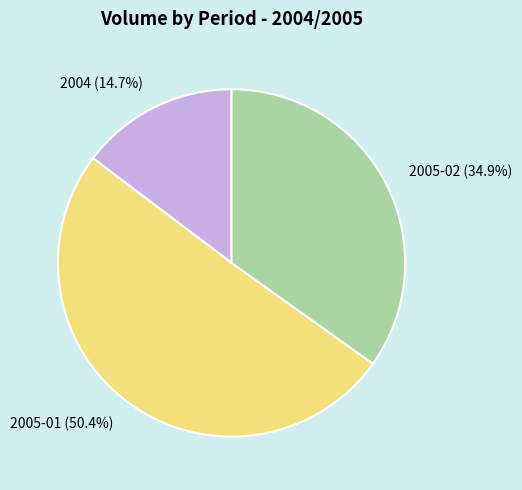

Which slice is the largest?

2005-01 (50.4%)